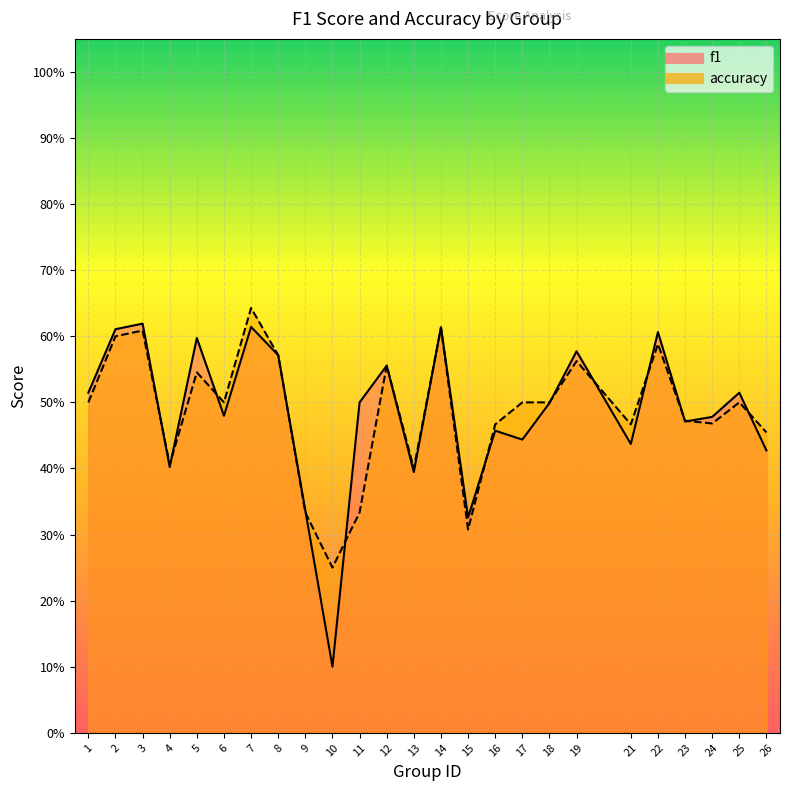

What is the value of the accuracy point at the 10th from the left?

0.2